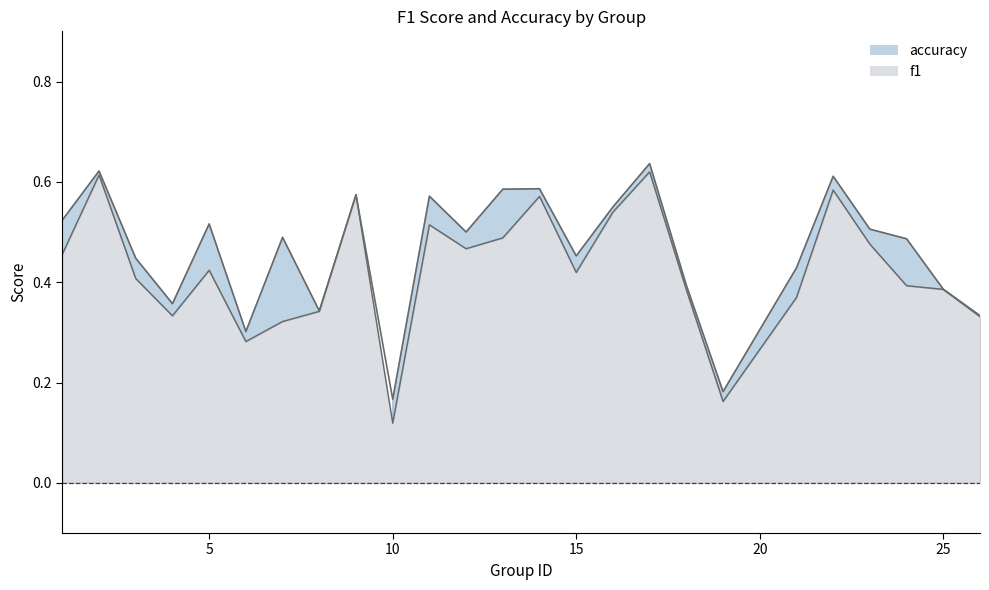

True or false: accuracy has a value of 0.3 at 26.

True